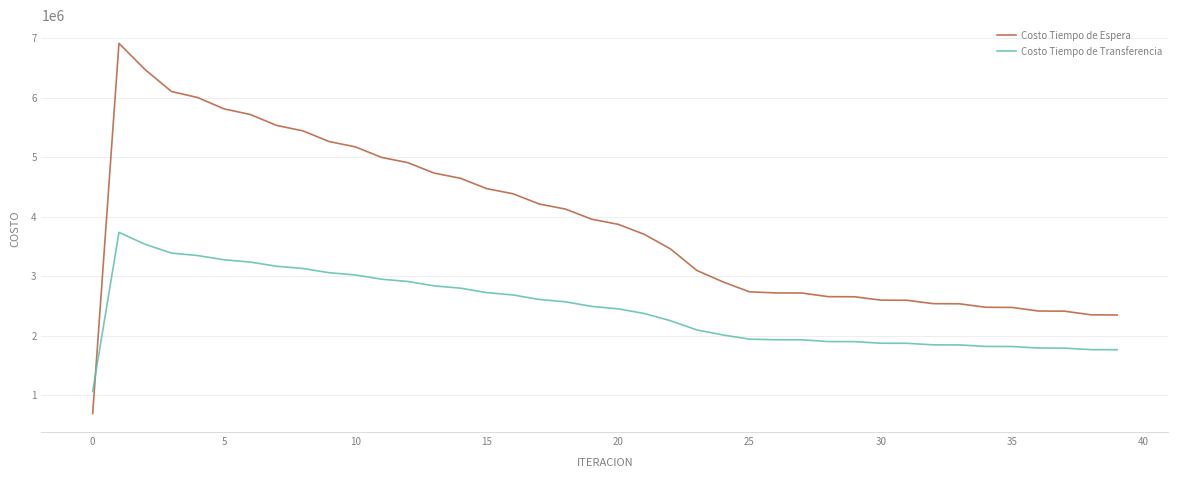

What is the minimum value shown in the chart?

691257.9